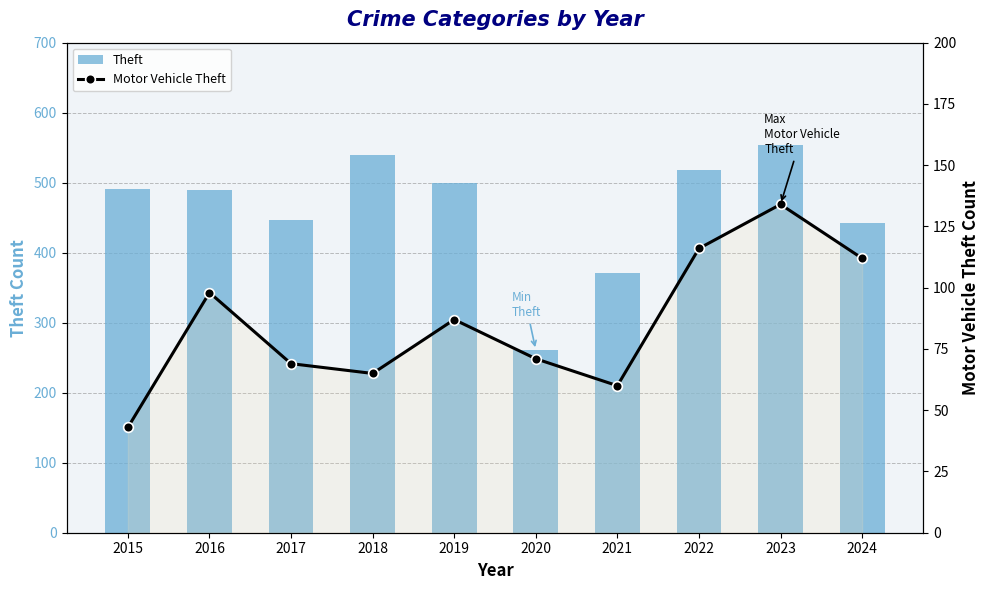

How many categories are shown in the chart?

10